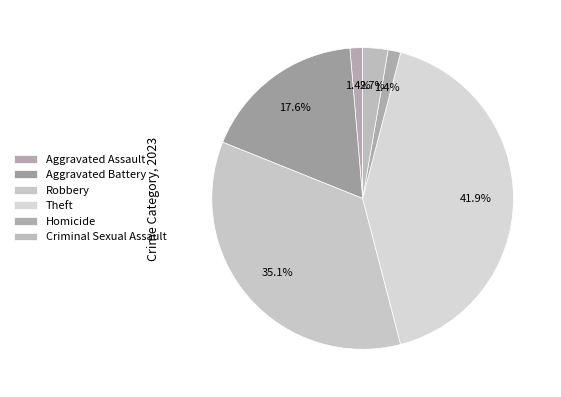

Count the number of slices in the pie.

6